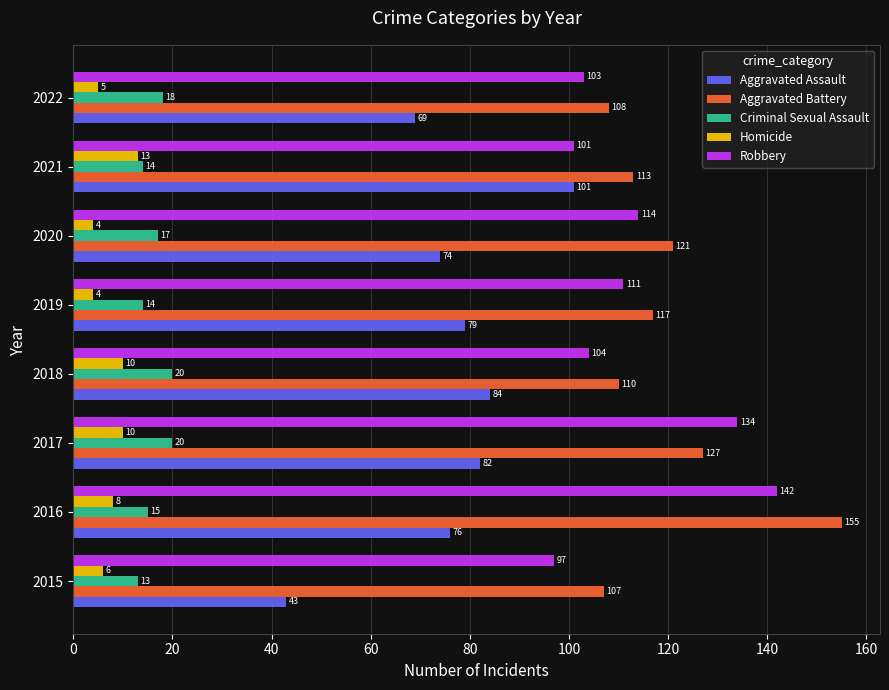

Which series has the largest range (max minus min)?

Aggravated Assault